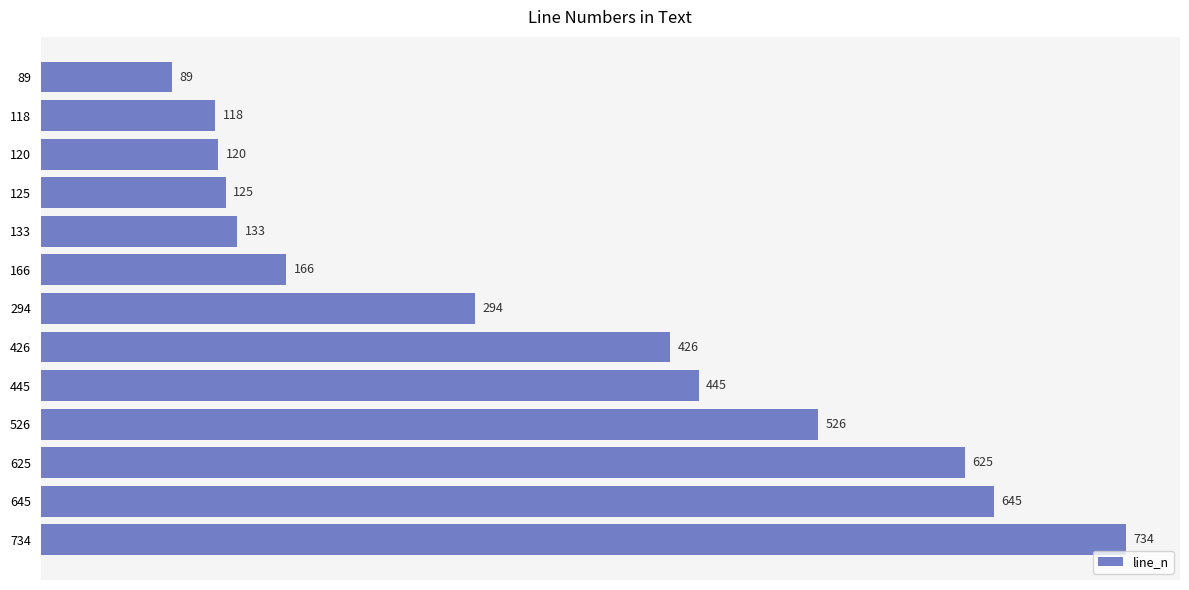

What is the average value?

342